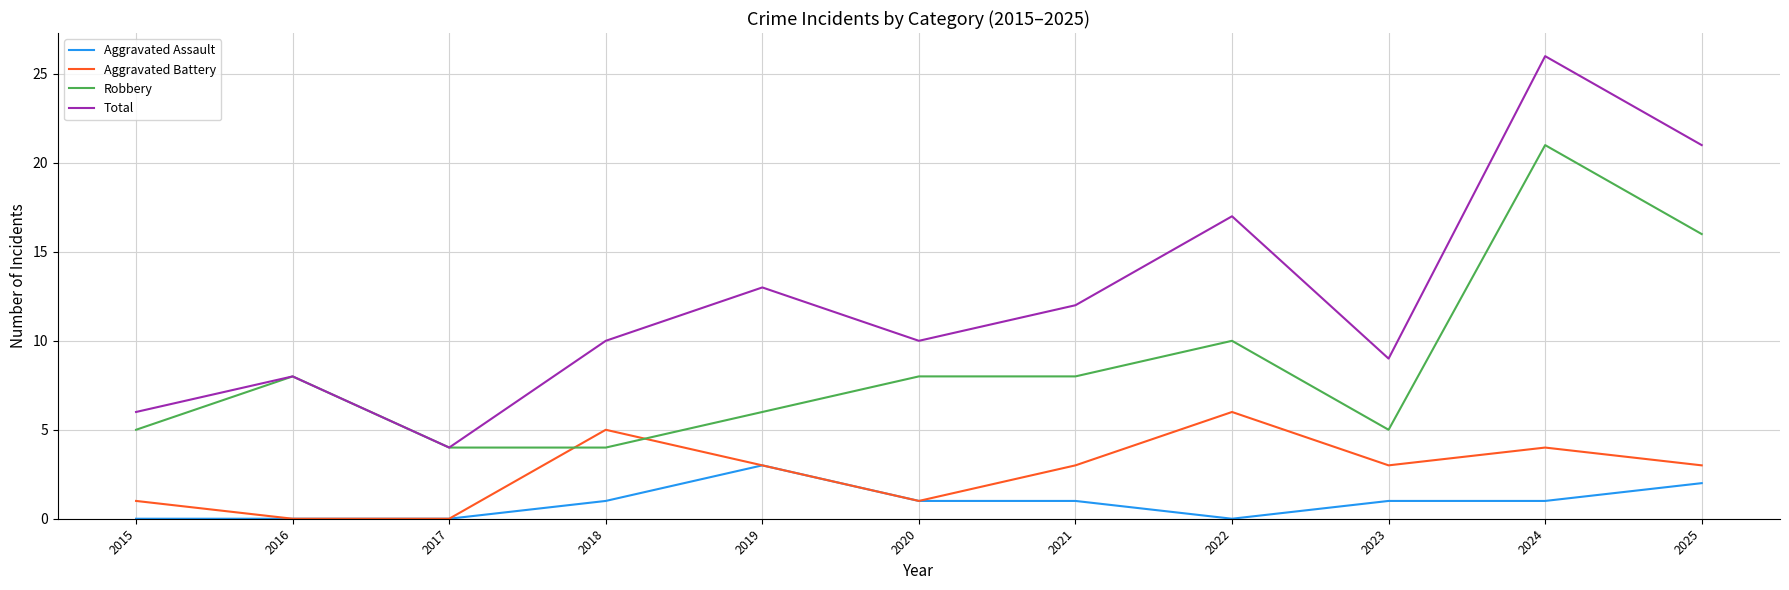

What is the total value across all series at 2020?

20